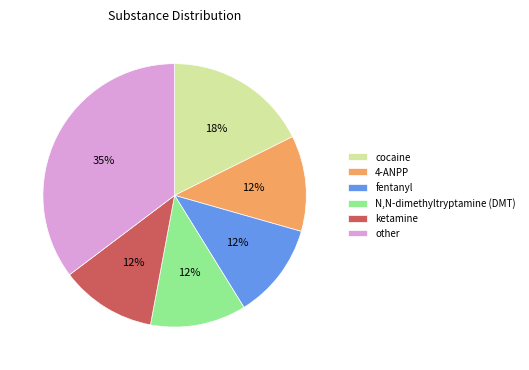

To the nearest percent, what is the average slice percentage?

17%